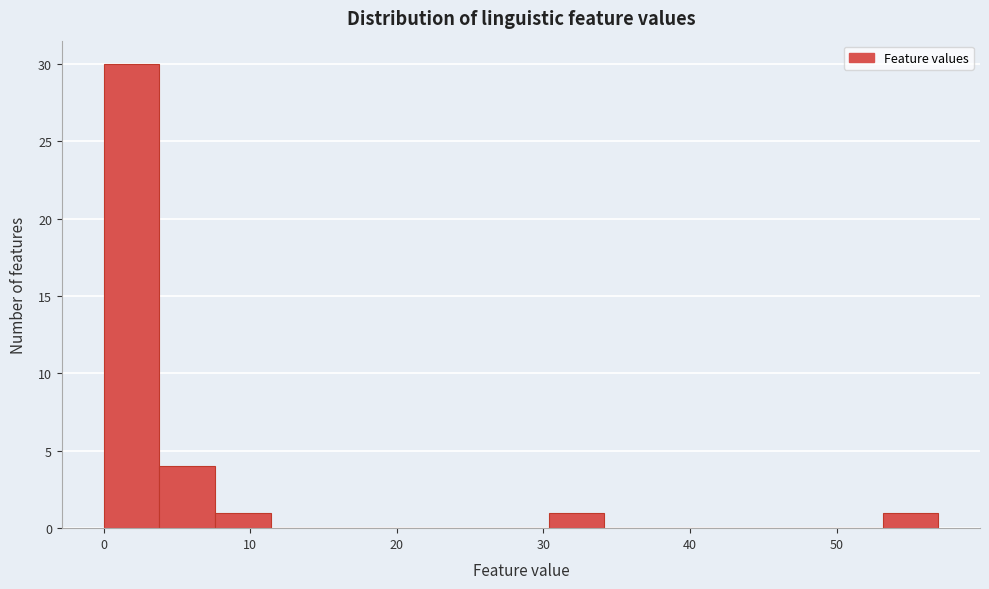

Read against the x-axis, roughly where is the centre of the tallest bar?

2